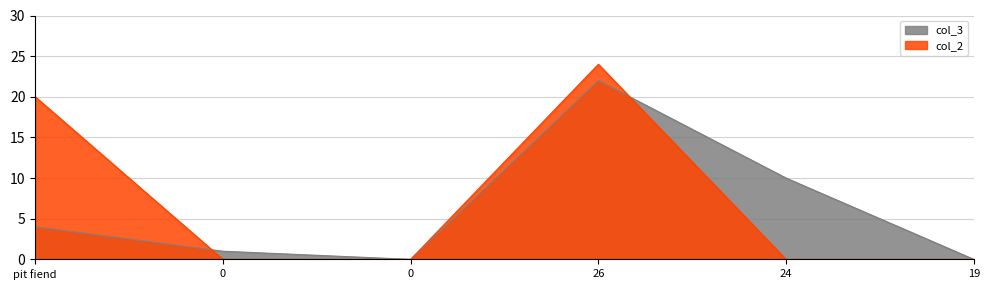

What are all the series names shown in the legend?

col_3, col_2